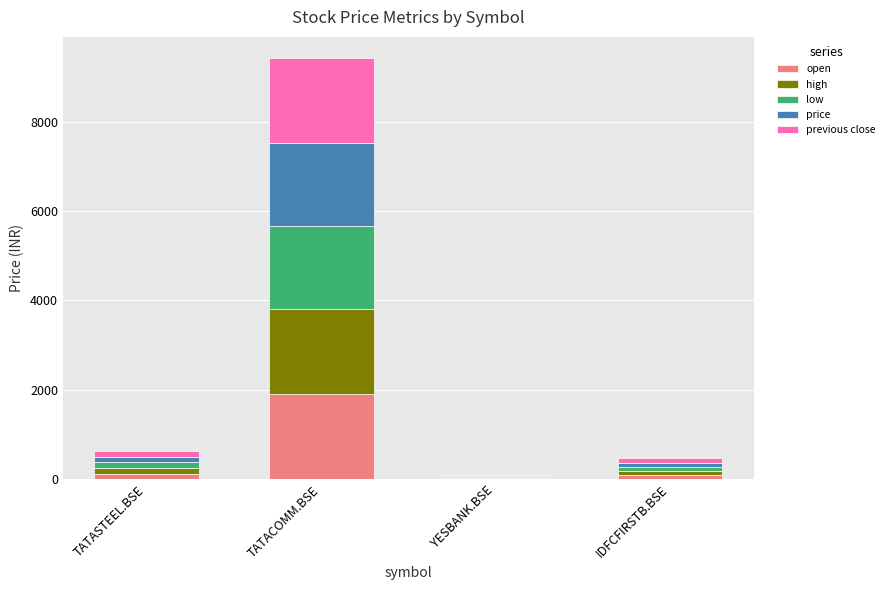

Are the bars grouped side by side (vs. stacked)?

No